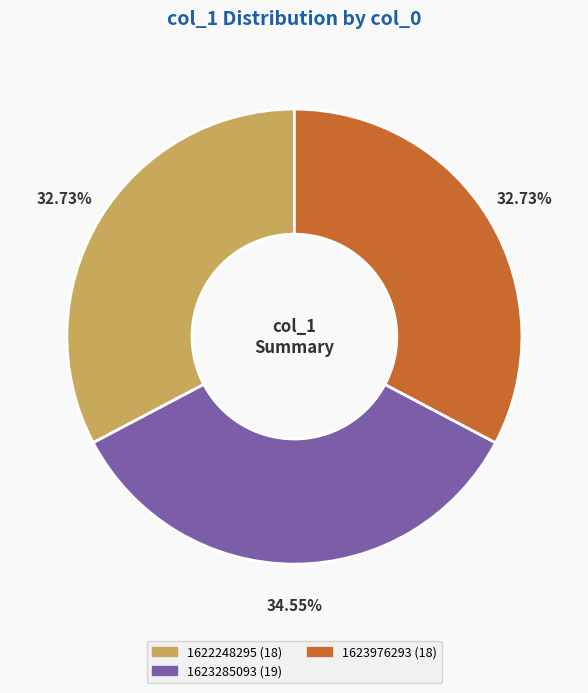

Is there any slice that represents more than half of the pie?

No